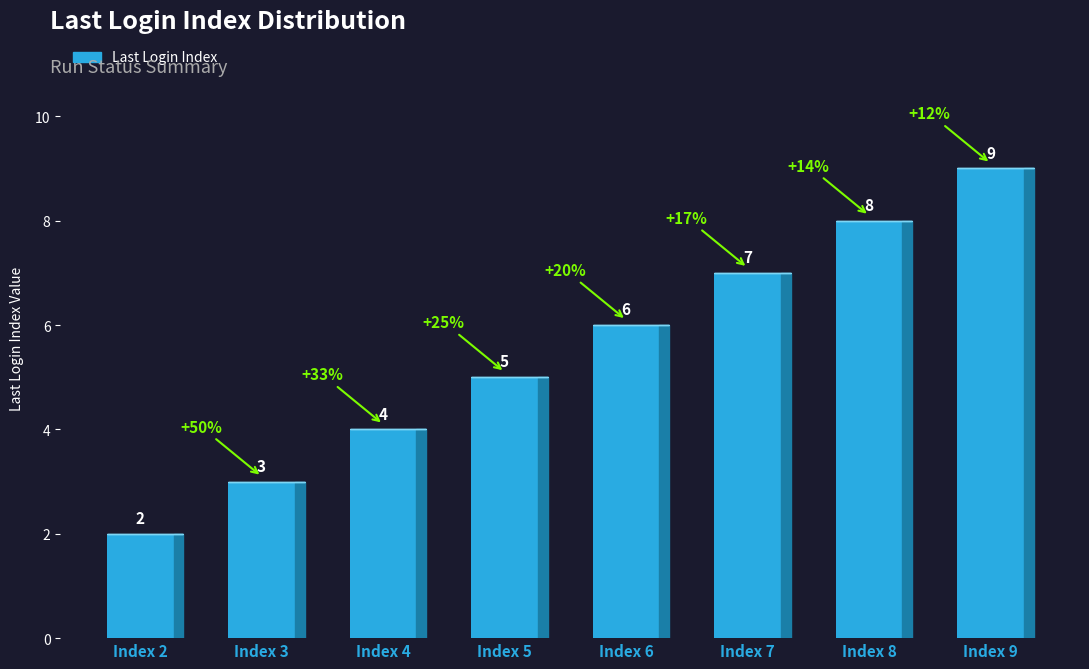

What is the difference between the values at Index 3 and Index 7?

4